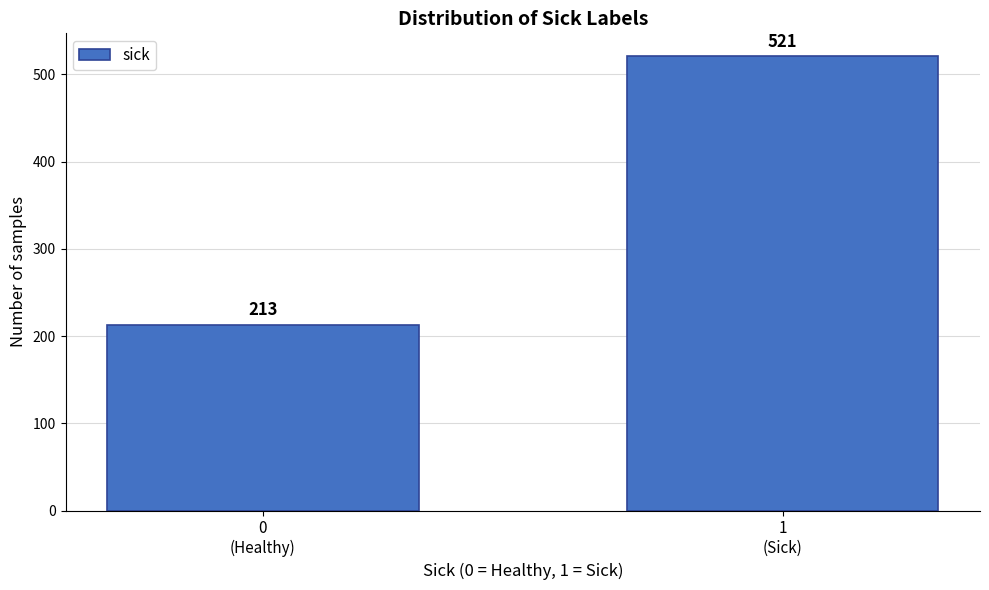

Reading right to left, extract all data points from this chart.

521	213